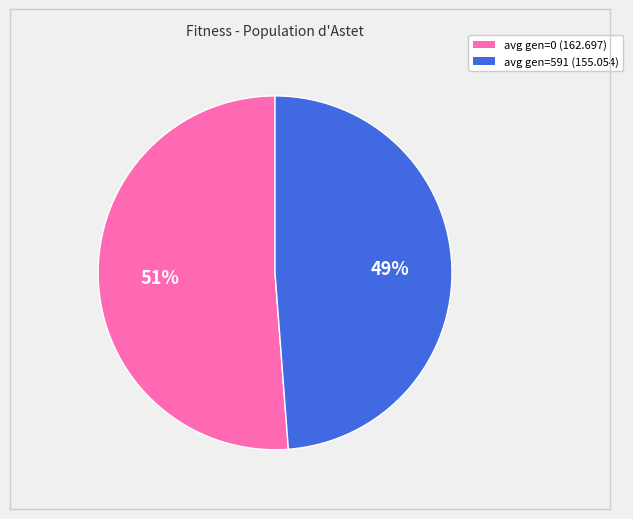

To the nearest percent, what percentage of the pie is avg gen=0 (162.697)?

51%